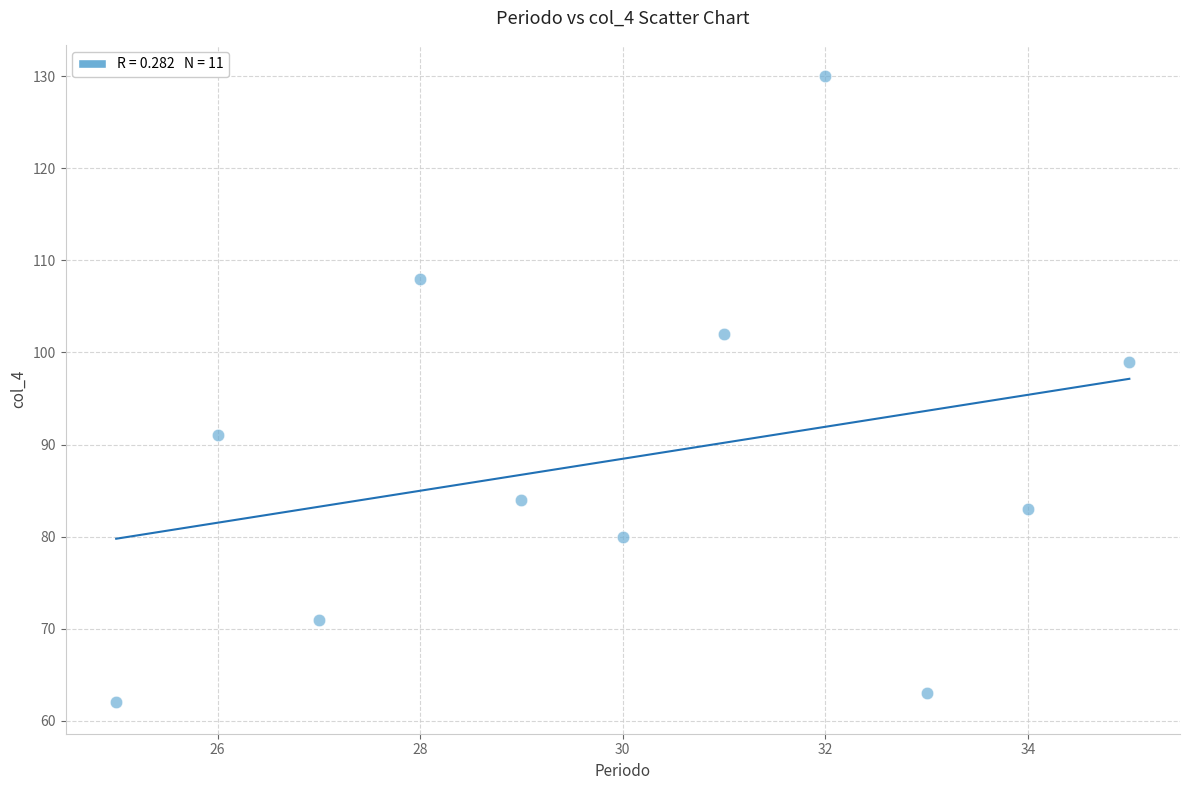

What is the range of Y values (max minus min)?

68